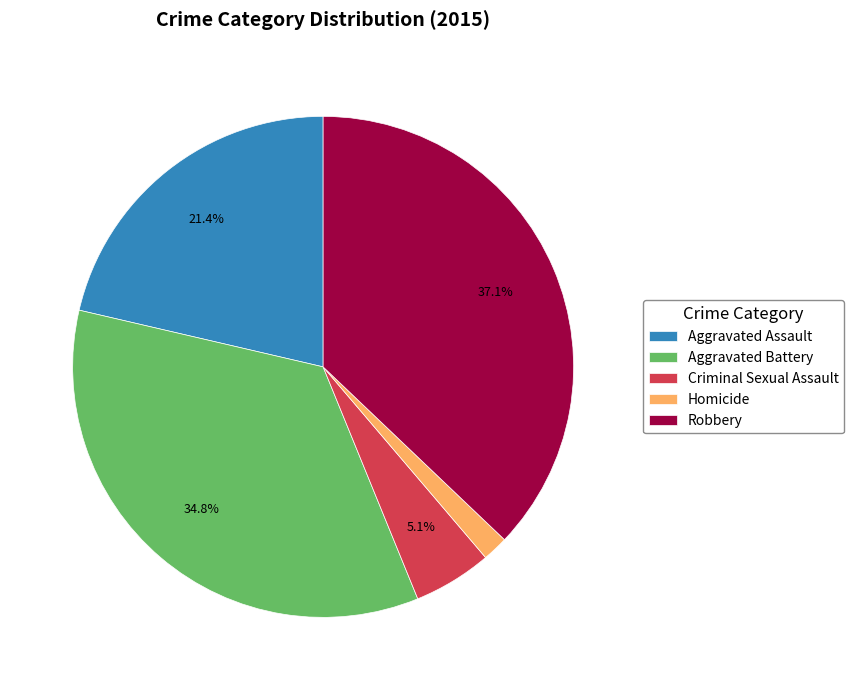

How much of the chart is everything except Aggravated Assault?

78.6%